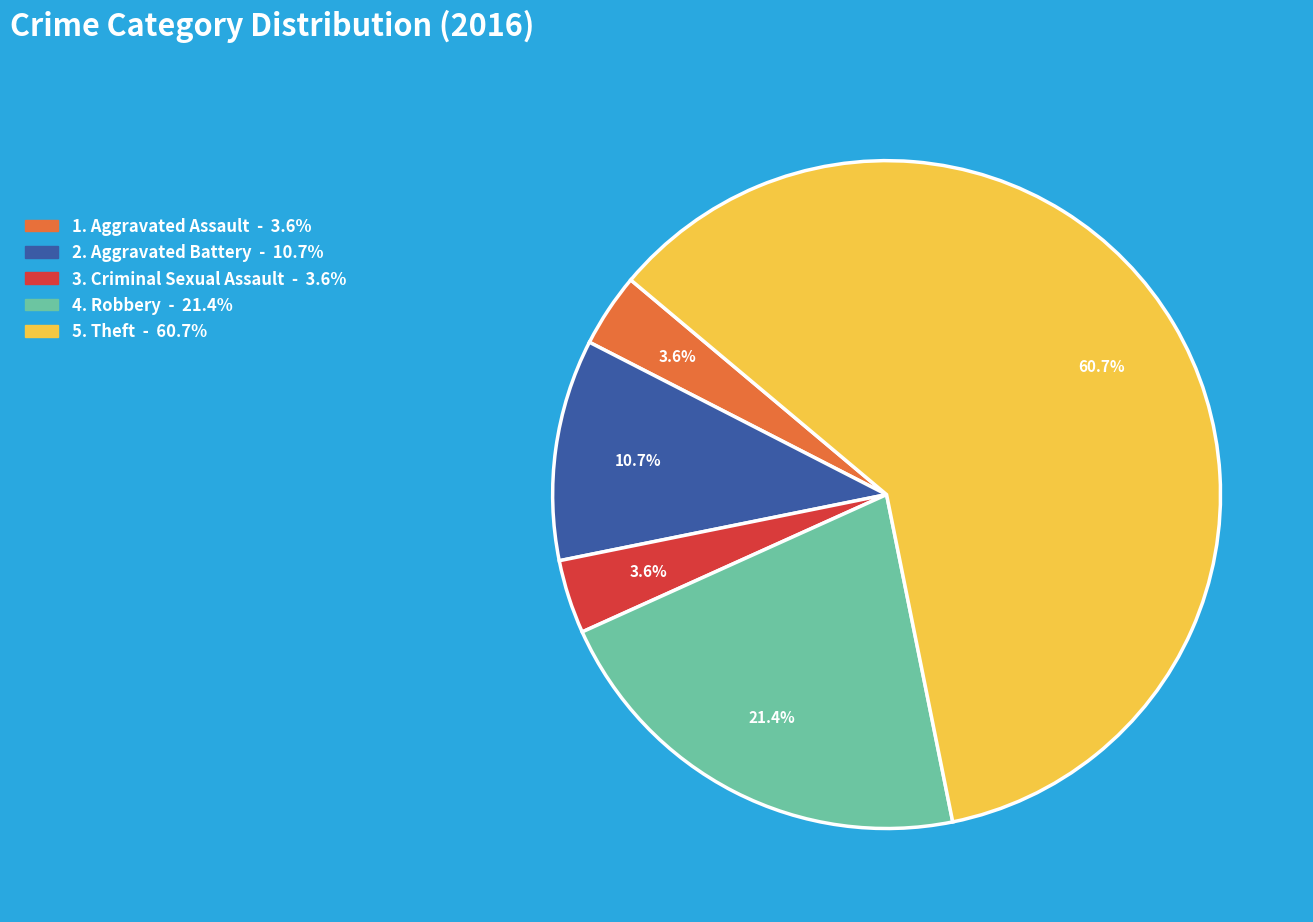

Is there any slice that represents more than half of the pie?

Yes